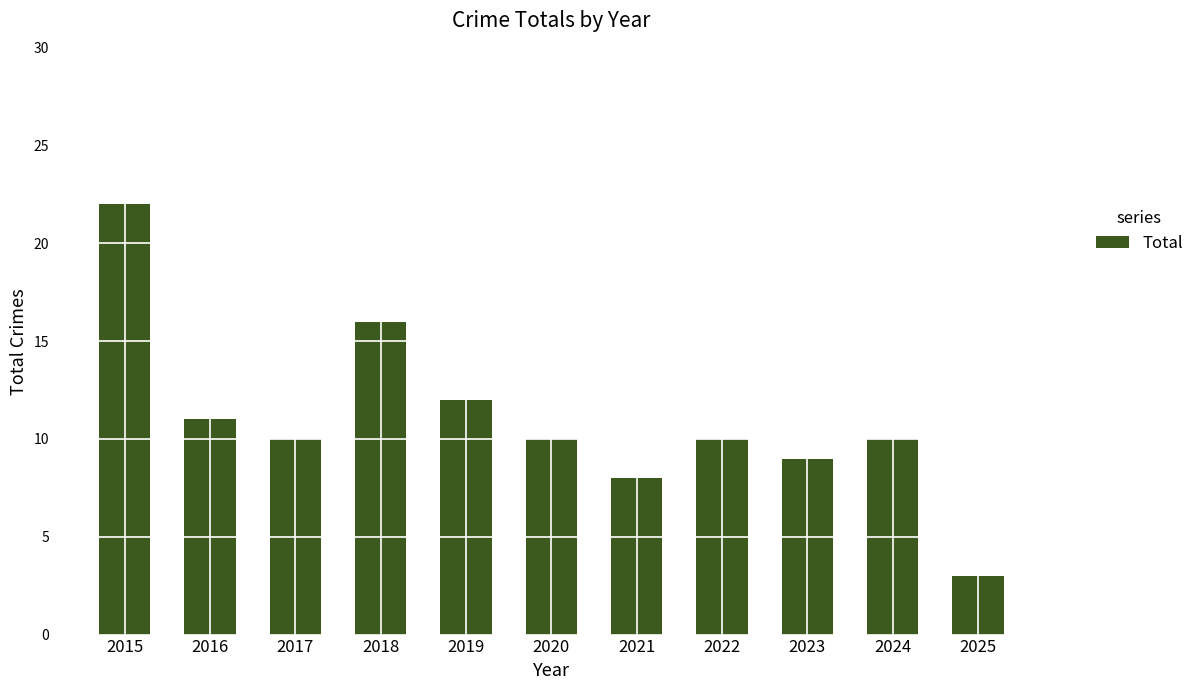

Is it true that the value at 2017 is 3?

False